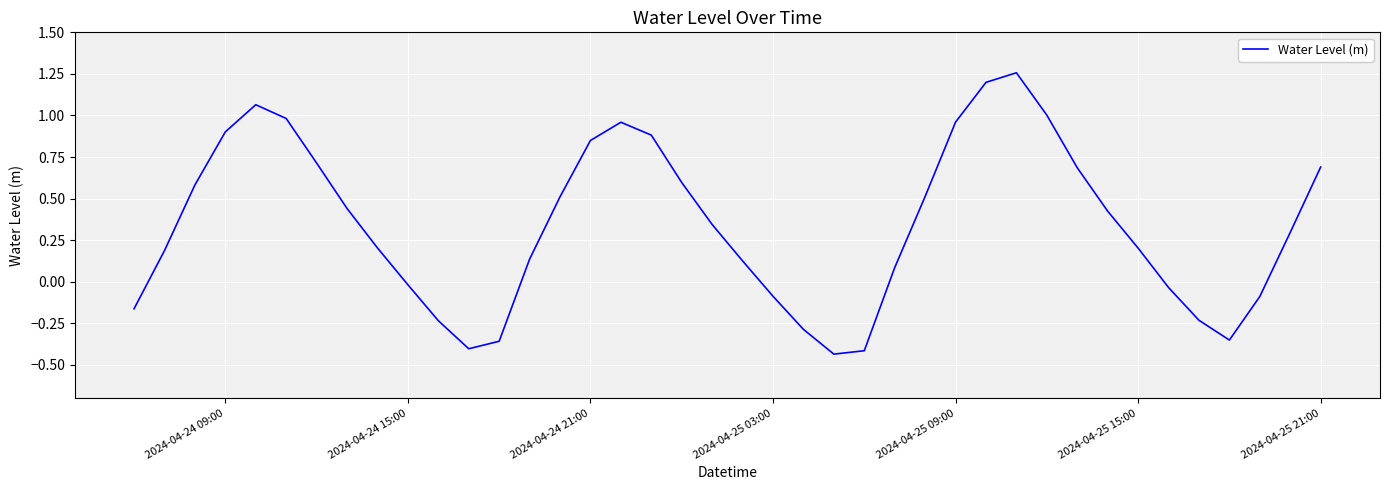

Count the number of categories in the chart.

40